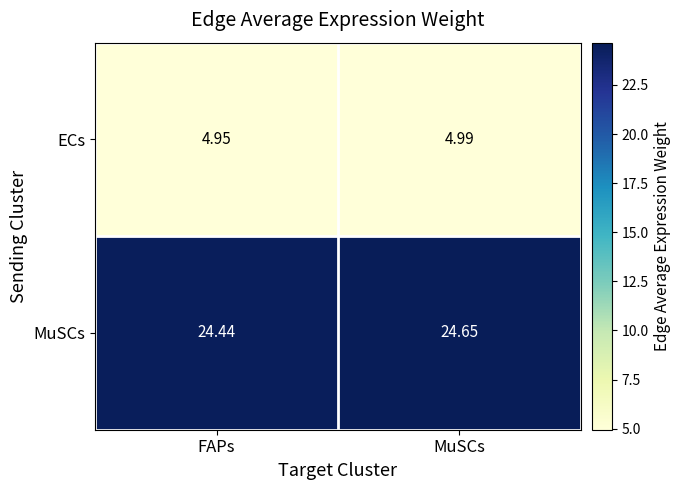

Which category has the lowest value in the ECs series?

FAPs